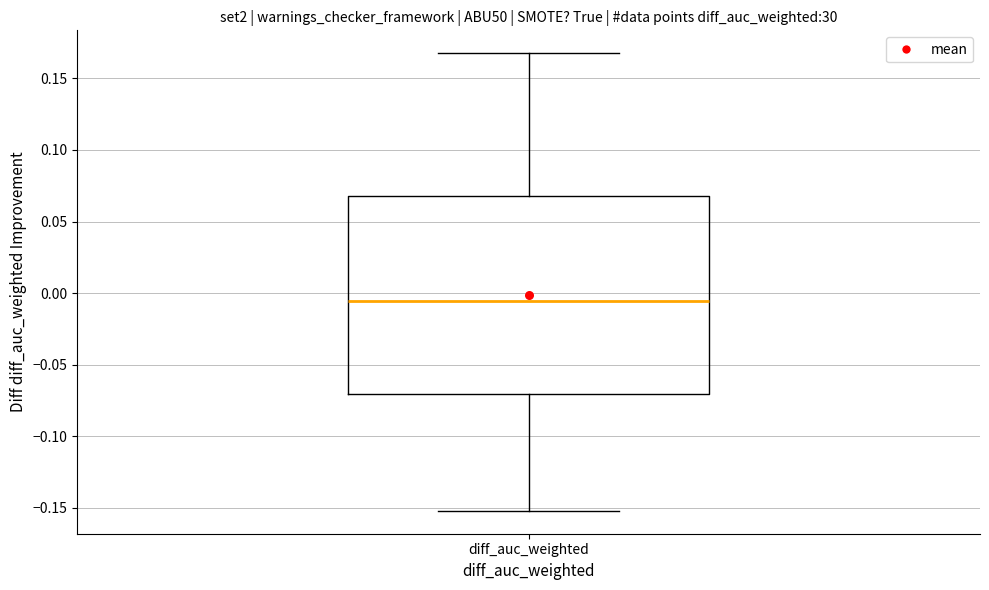

Transcribe this box plot: give where the median line is, the range the box spans, and where the two whiskers end, as read against the y-axis. The values are not printed on the chart, so give them approximately, as read against the axis.

median -0.005, box -0.070 to 0.070, whiskers -0.150 to 0.170